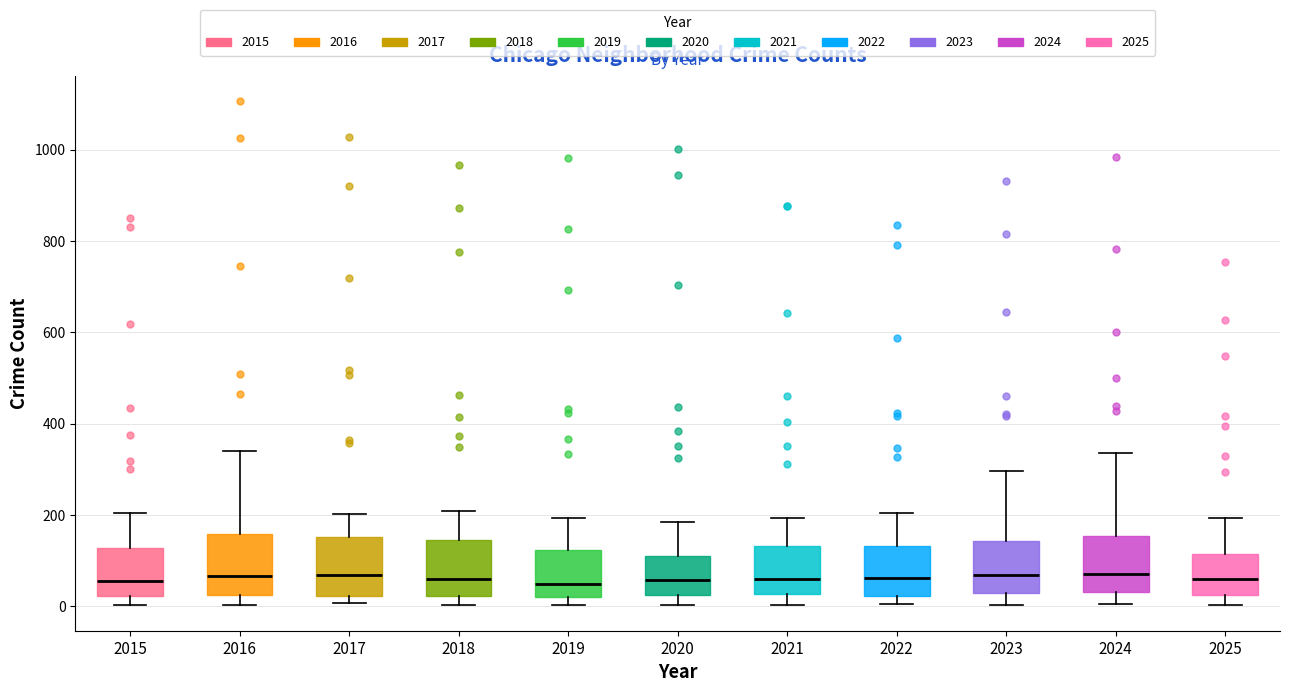

Reading left to right, read every box against the y-axis: the position of its median line, the range the box covers, and the ends of its whiskers. The values are not printed on the chart, so give them approximately, as read against the axis.

2015: median 60, box 20 to 120, whiskers 0 to 200
2016: median 60, box 20 to 160, whiskers 0 to 340
2017: median 60, box 20 to 160, whiskers 0 to 200
2018: median 60, box 20 to 140, whiskers 0 to 220
2019: median 40, box 20 to 120, whiskers 0 to 200
2020: median 60, box 20 to 120, whiskers 0 to 180
2021: median 60, box 20 to 140, whiskers 0 to 200
2022: median 60, box 20 to 140, whiskers 0 to 200
2023: median 60, box 20 to 140, whiskers 0 to 300
2024: median 80, box 40 to 160, whiskers 0 to 340
2025: median 60, box 20 to 120, whiskers 0 to 200